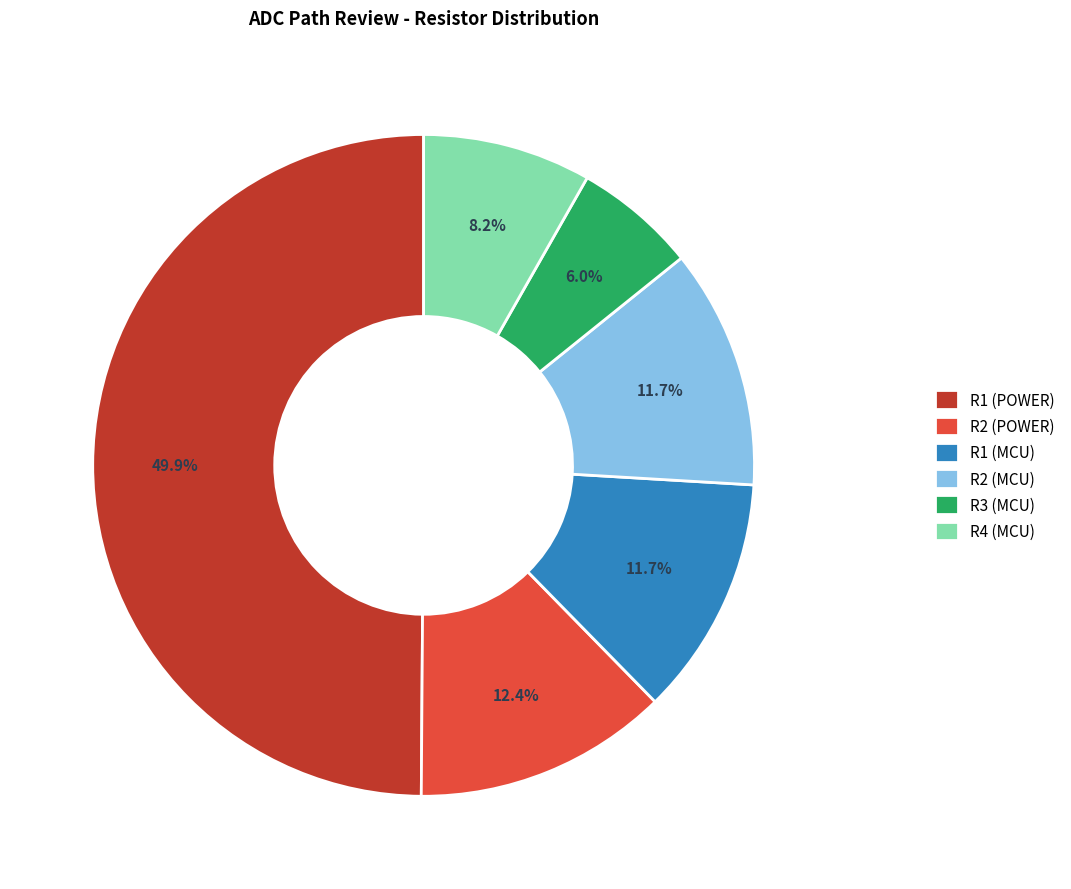

What is the ratio of the value at R2 (MCU) to the value at R3 (MCU)?

2.0